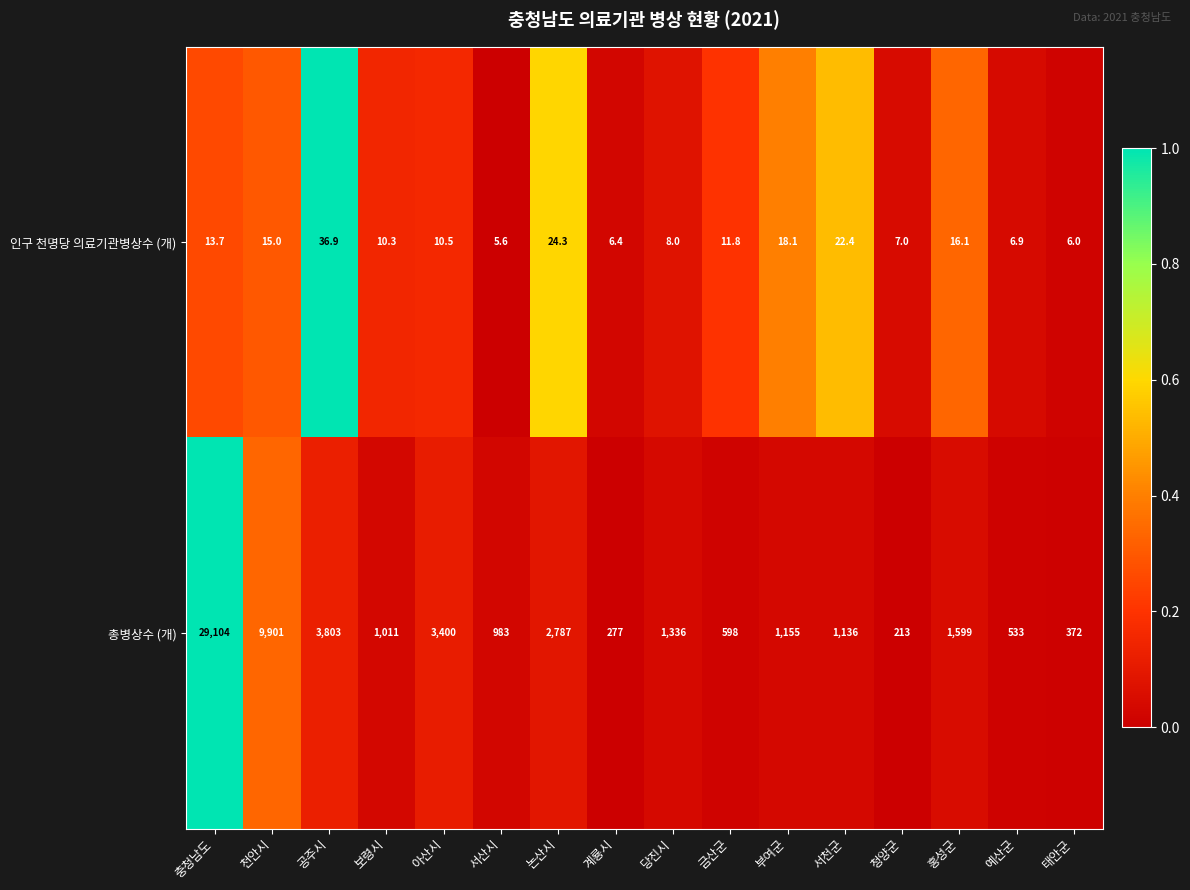

At which label is 총병상수 (개) closest to 14658?

천안시